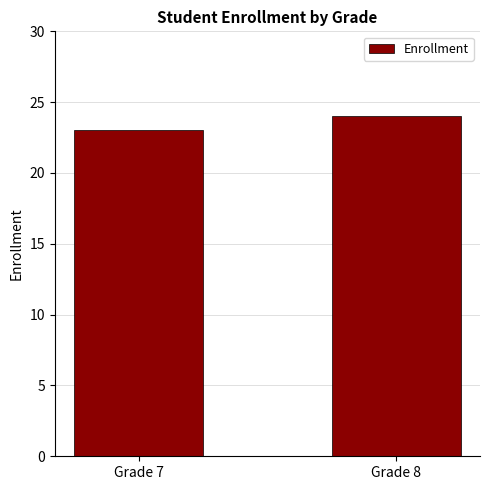

Reading left to right, what are all the values shown in this chart?

23	24